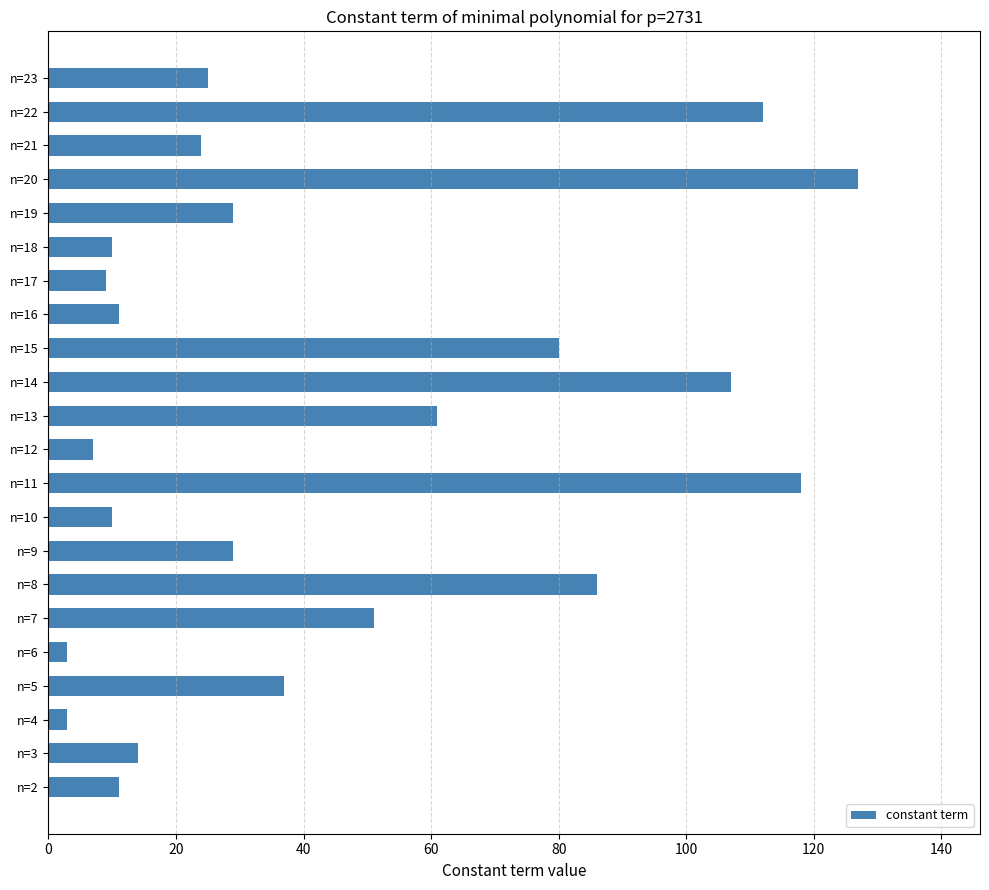

Between n=11 and n=6, which is larger?

n=11